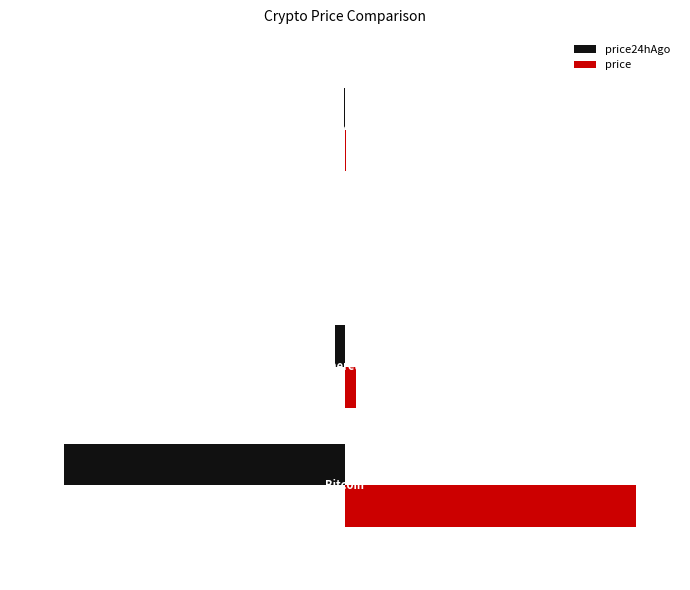

Is the value of price at 0 greater than the value of price24hAgo at 0?

Yes